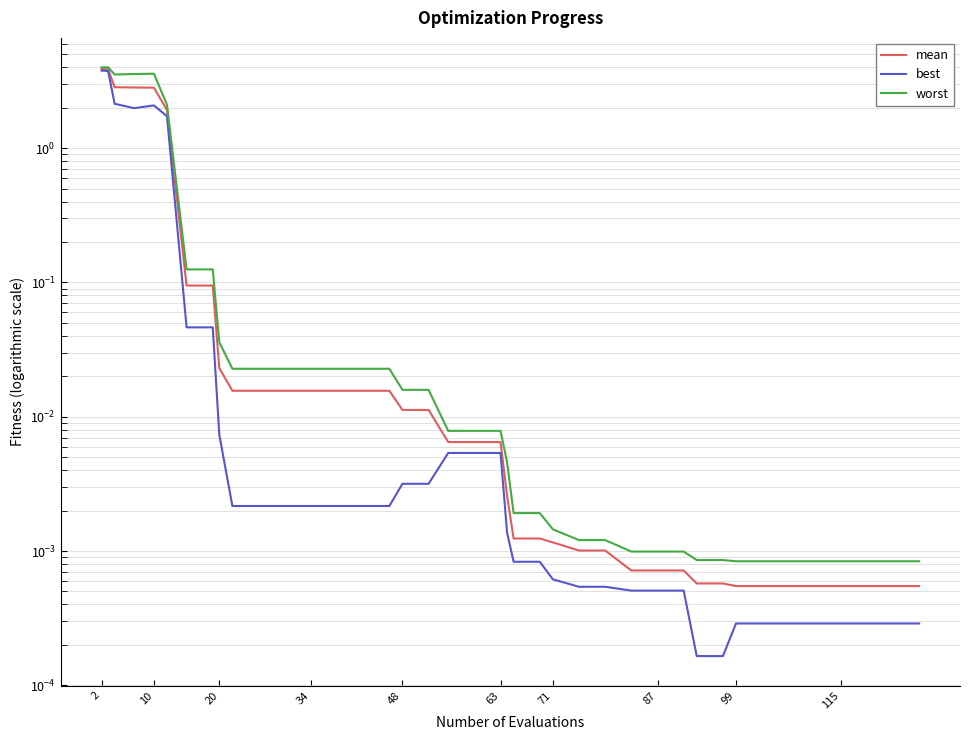

True or false: best and worst cross at least once.

False